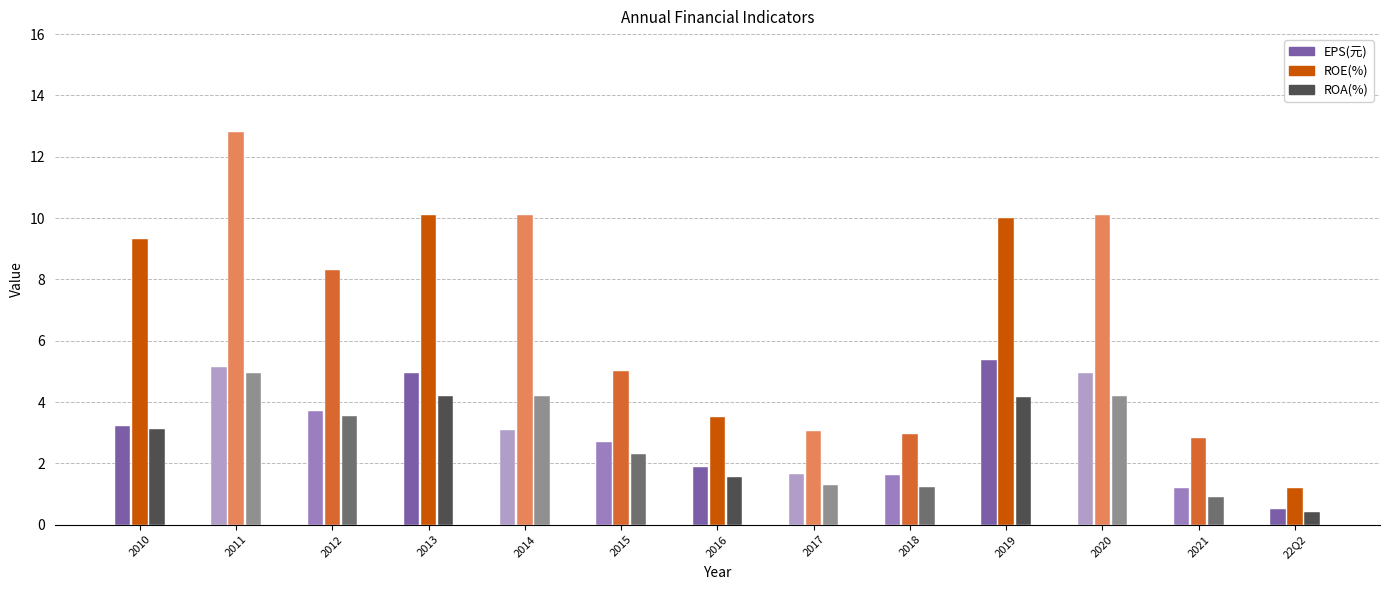

Where is ROA(%) nearest to the value 2?

2015